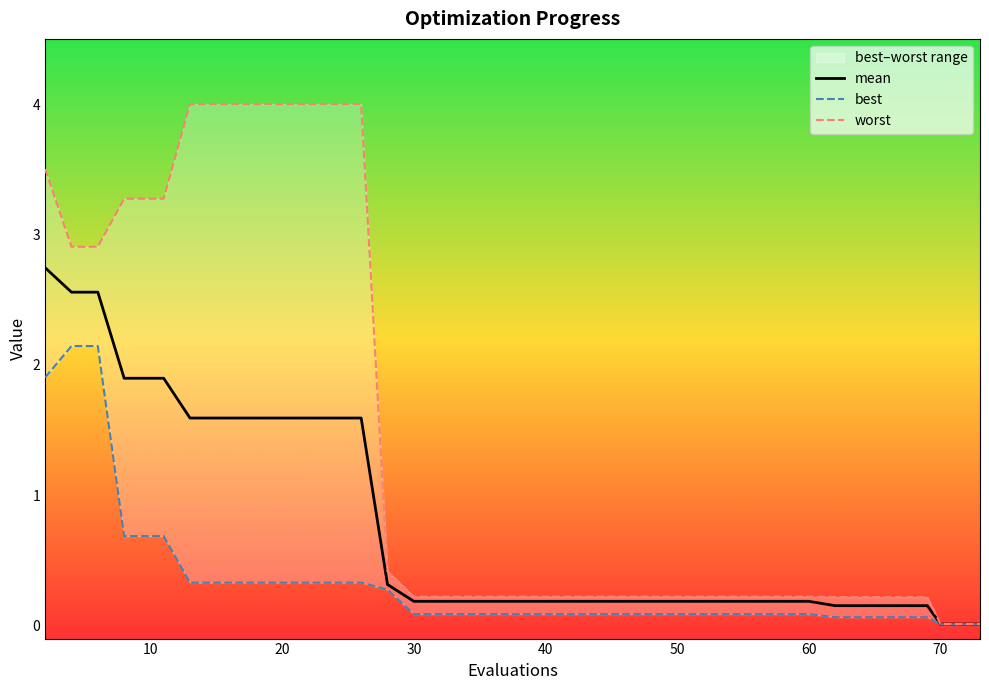

What is the value of the mean point at the 32nd from the left?

0.2